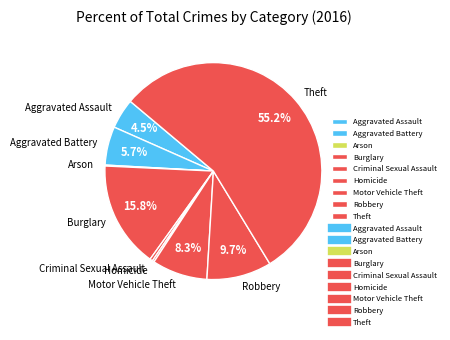

Is there any slice that represents more than half of the pie?

Yes